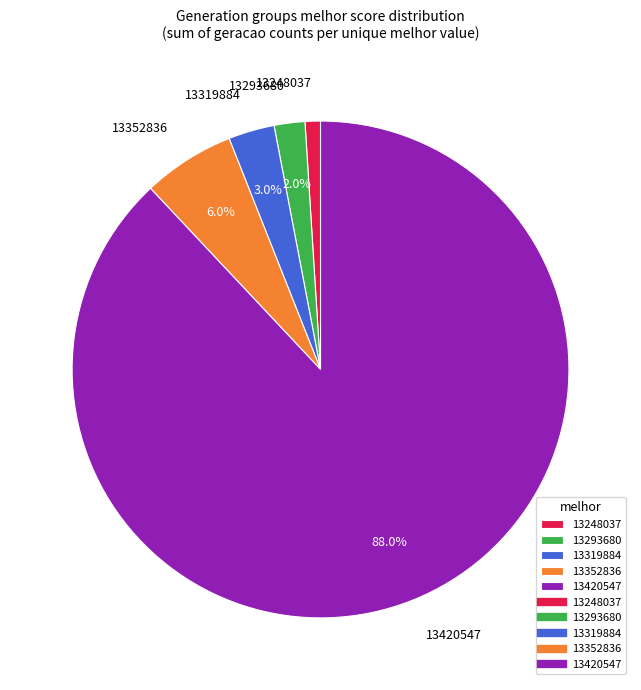

Which has a higher value, 13293680 or 13420547?

13420547